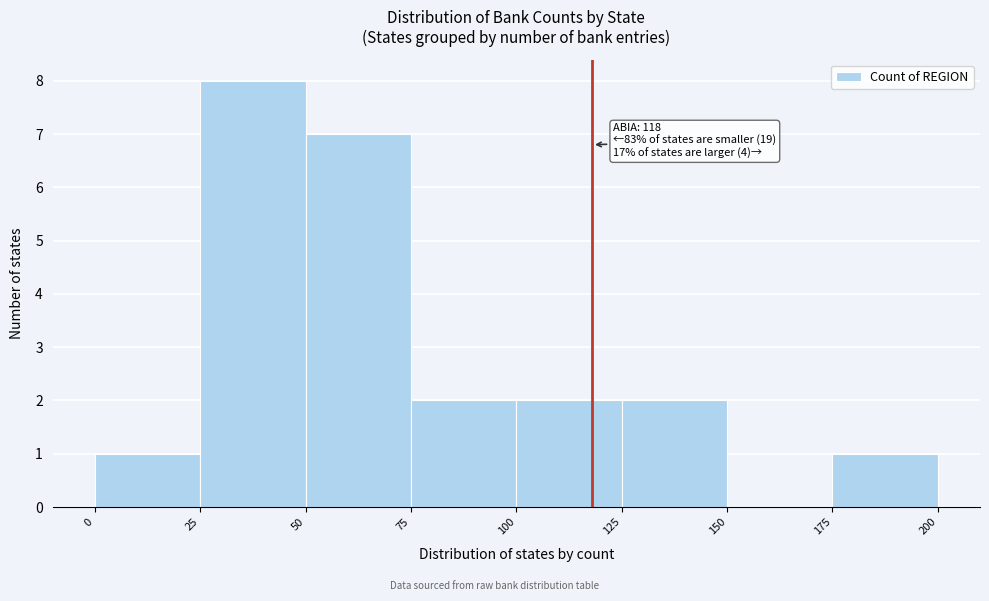

Which range on the x-axis has the tallest bar?

25 to 50